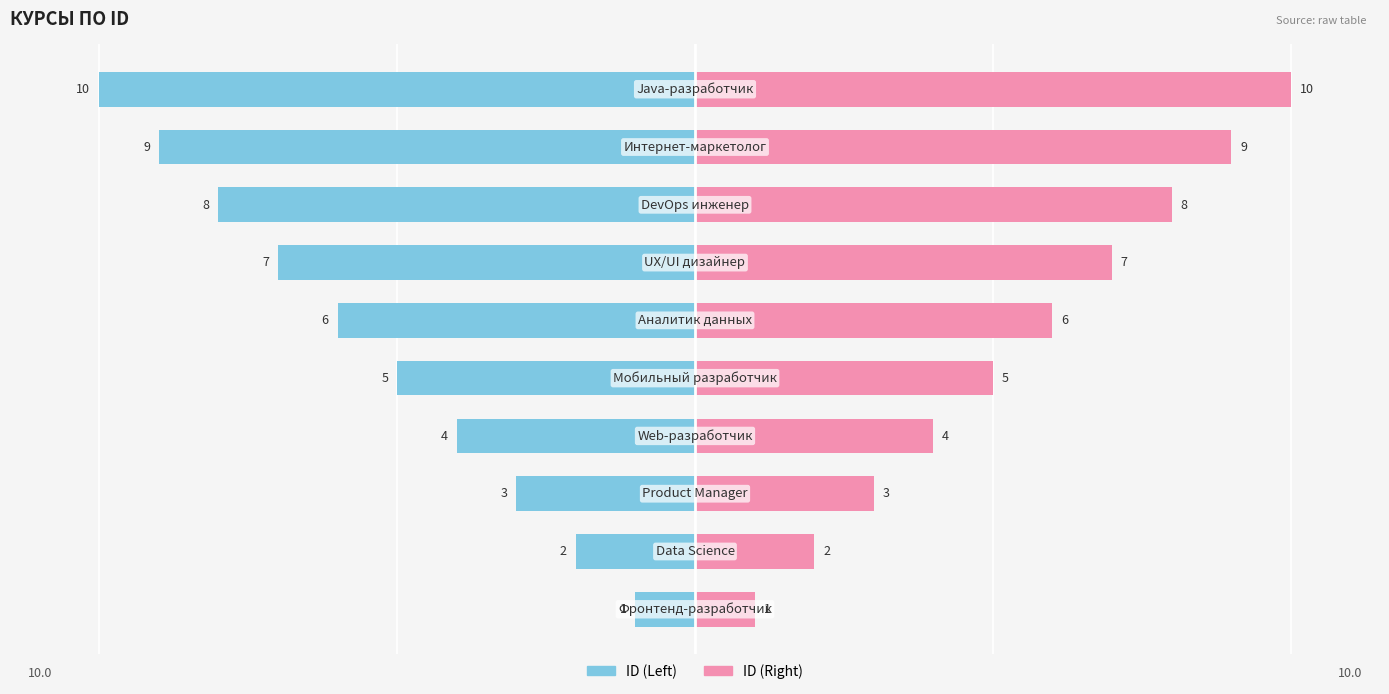

Reading left to right, extract all data points from this chart.

ID (Left): -1	-2	-3	-4	-5	-6	-7	-8	-9	-10
ID (Right): 1	2	3	4	5	6	7	8	9	10